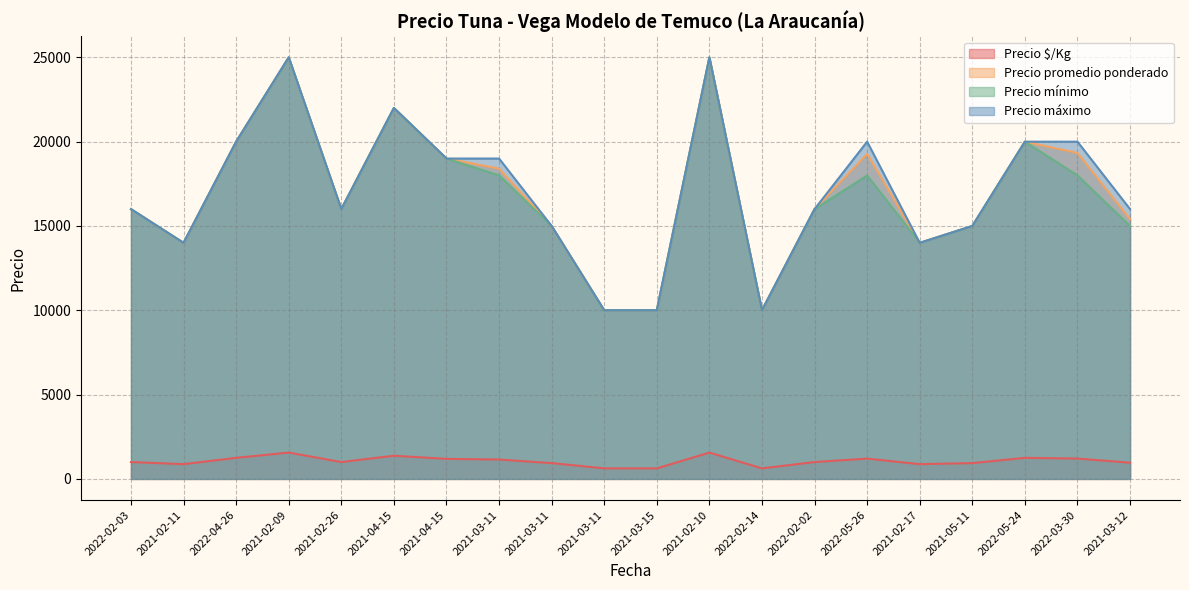

What is the value of the Precio promedio ponderado point at the 3rd from the left?

20000